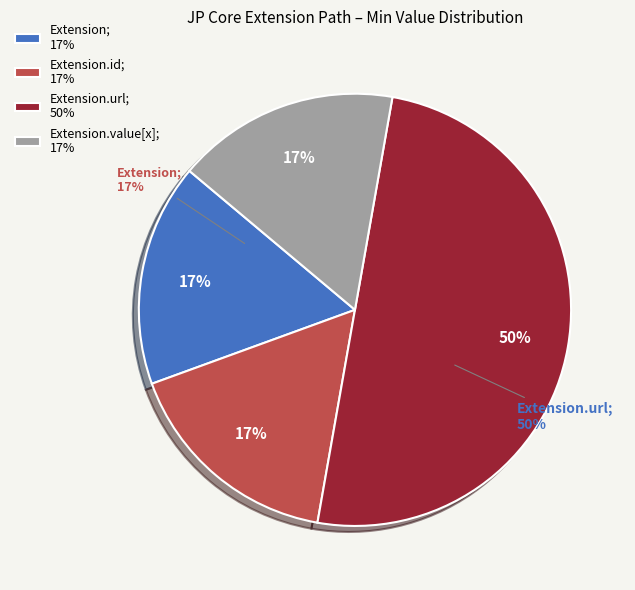

Which slice represents more than half of the pie?

Extension.url